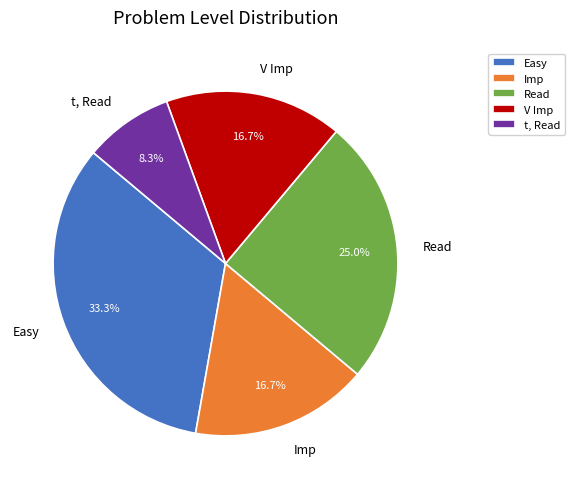

What percentage is the V Imp slice, to the nearest percent?

17%